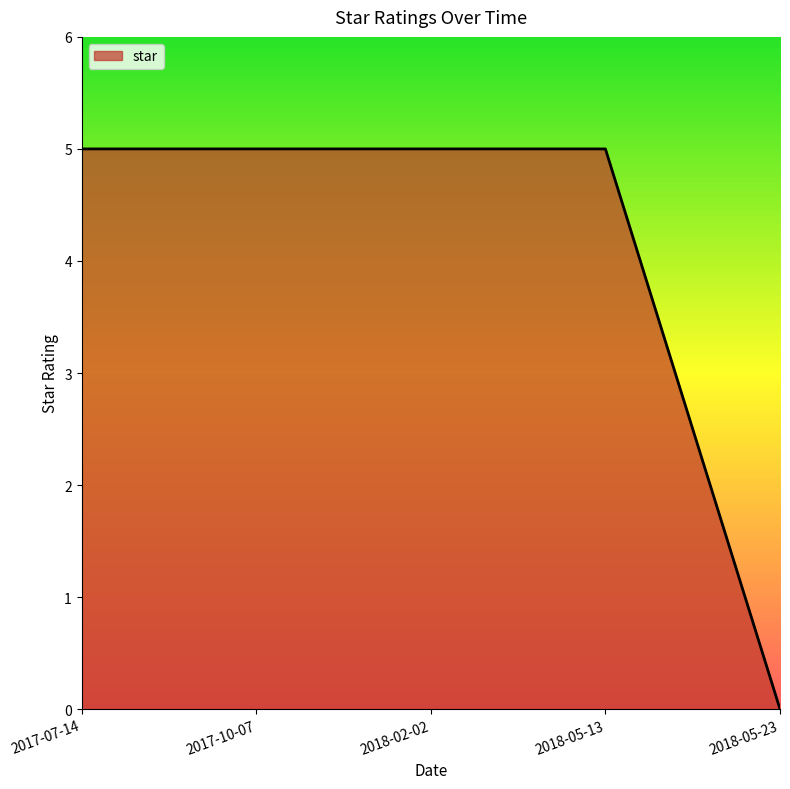

Is it true that the value at 2018-02-02 is 3?

False